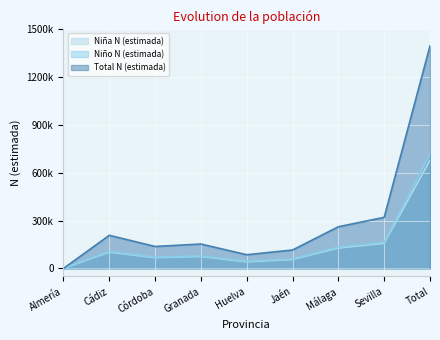

List the labels in order of Niña N (estimada) value, largest first.

Total, Sevilla, Málaga, Cádiz, Granada, Córdoba, Jaén, Huelva, Almería